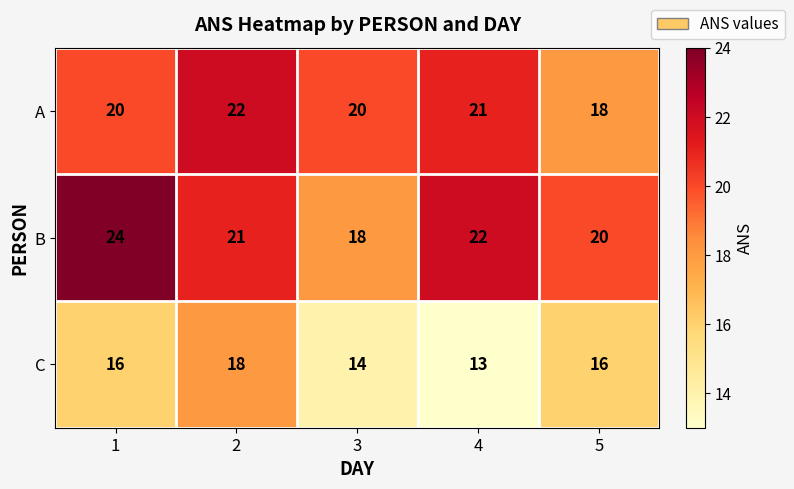

What value does the B series have at 3?

18